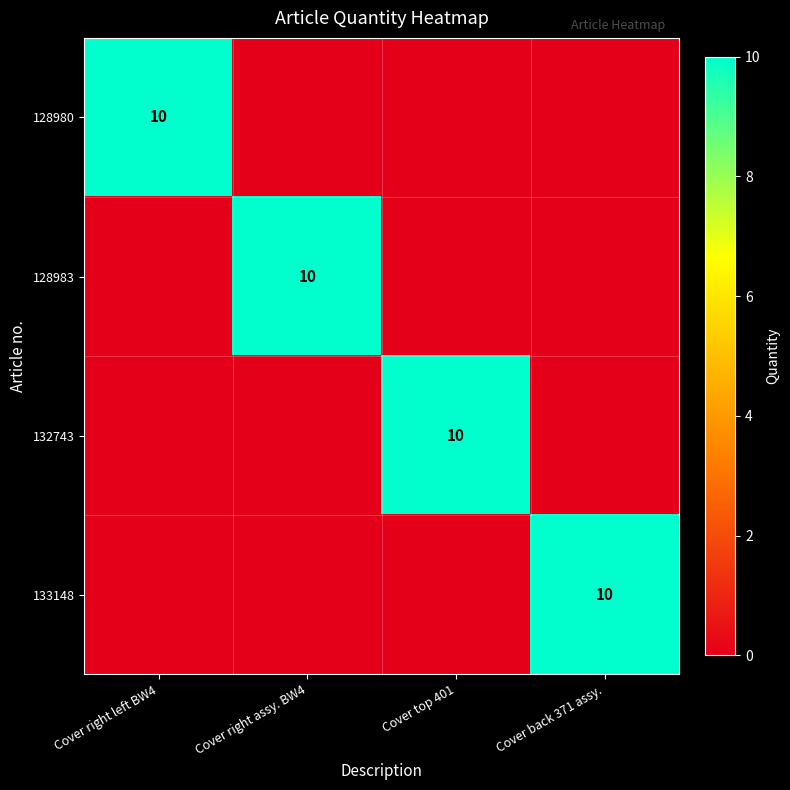

Is the value of 128983 at Cover back 371 assy. greater than the value of 132743 at Cover top 401?

No